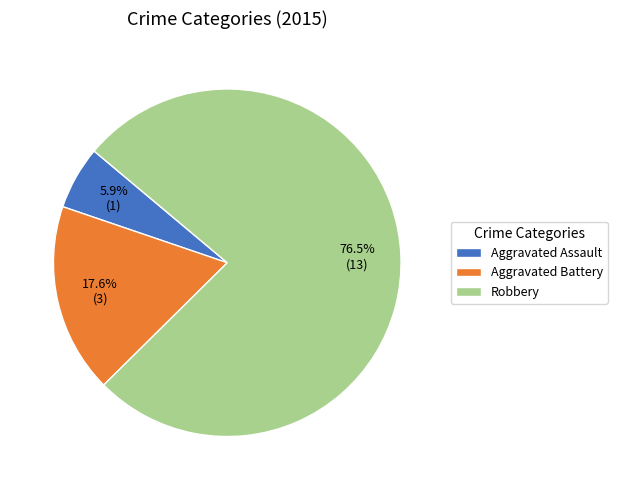

Count the number of slices in the pie.

3